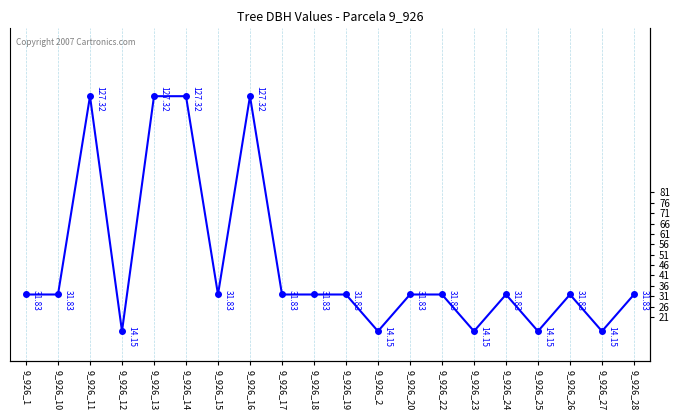

What is the smallest value displayed?

14.2